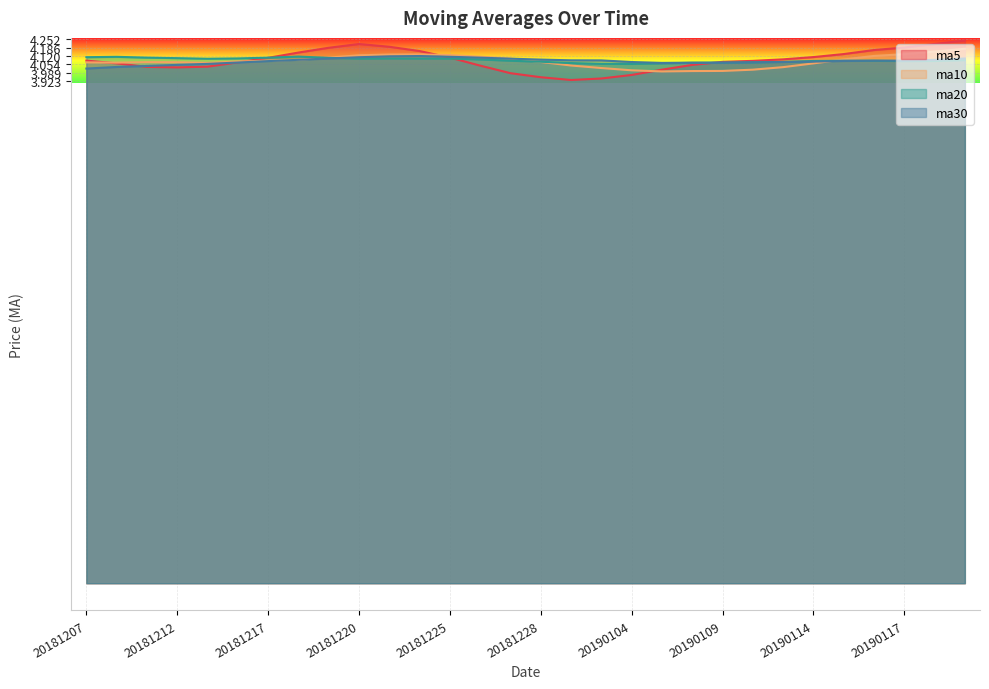

How many lines are shown in the chart?

4